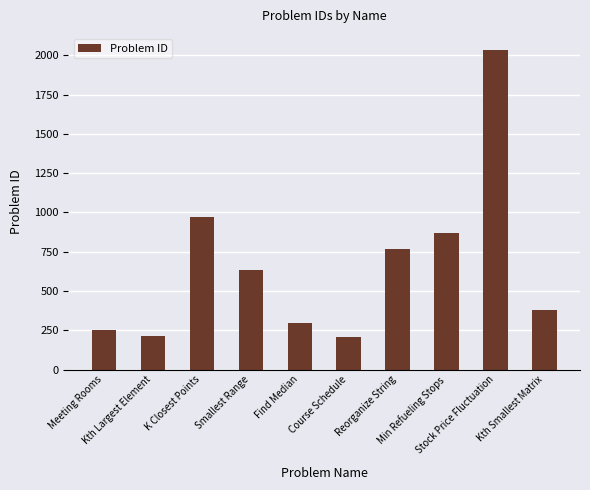

True or false: the data shows 252 at Meeting Rooms.

True